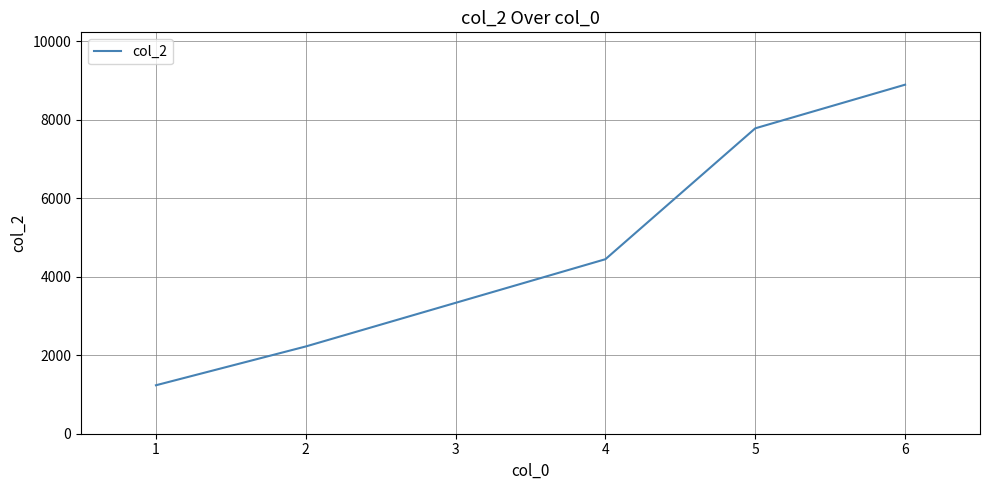

What is the change in value from 5 to 6?

+1111